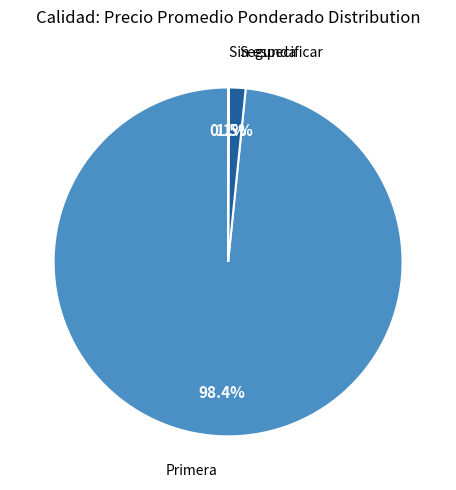

What is the majority slice?

Primera